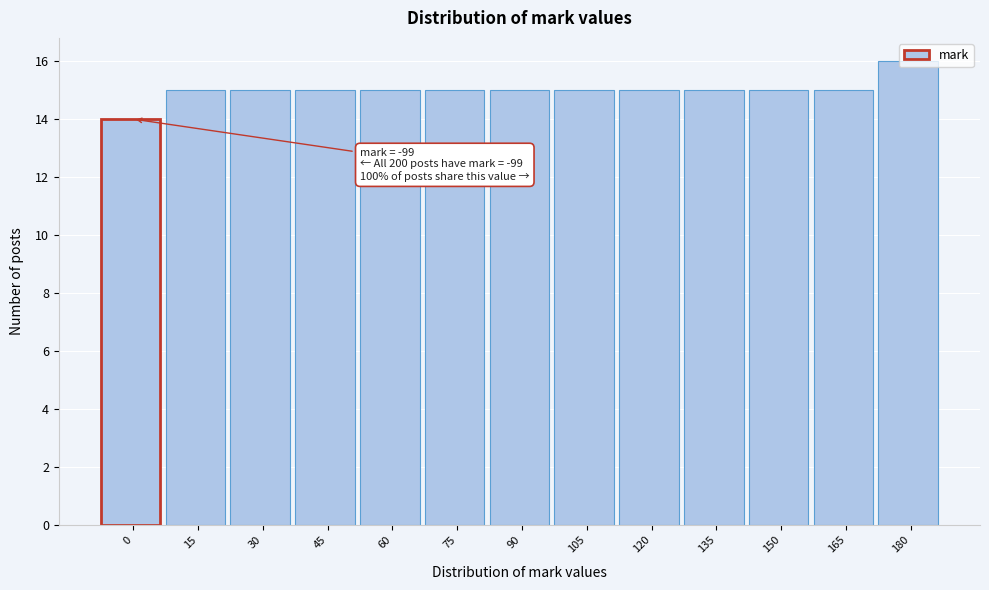

What is the minimum value shown in the chart?

14